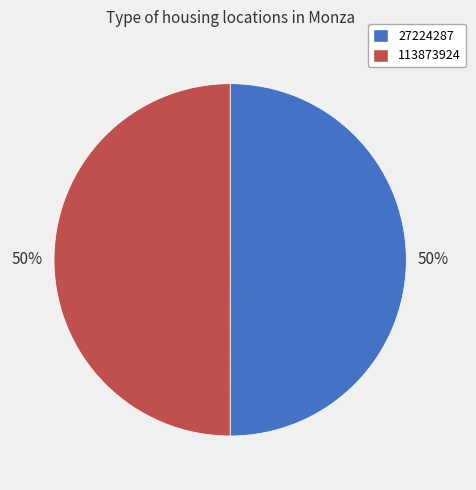

To the nearest percent, what portion does 113873924 represent?

50%